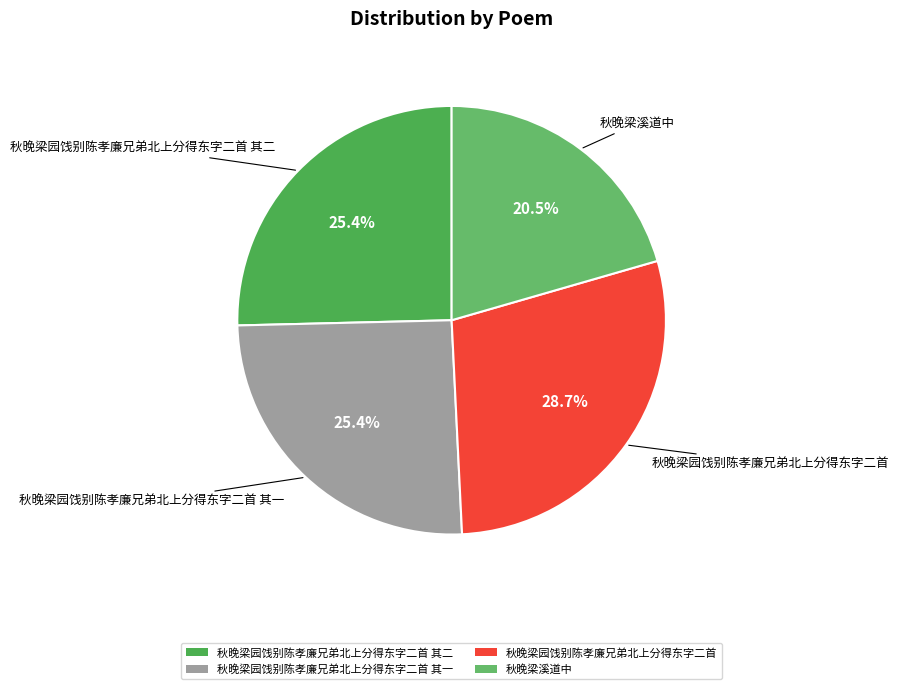

Does 秋晚梁溪道中 account for over 50% of the chart?

No